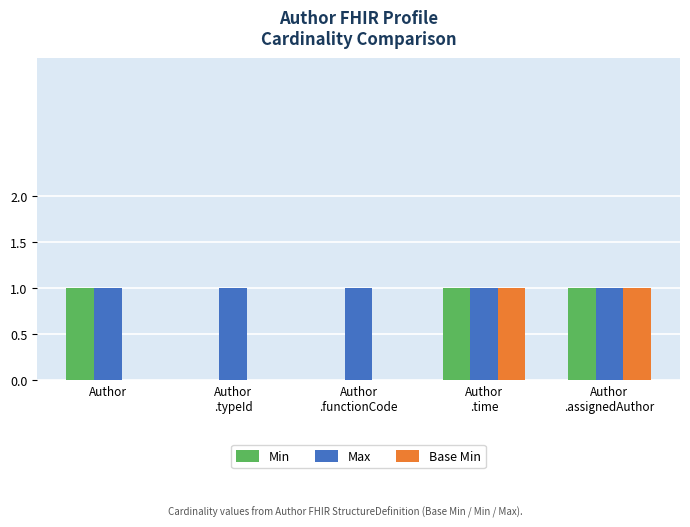

Which series has the largest total across all categories?

Max